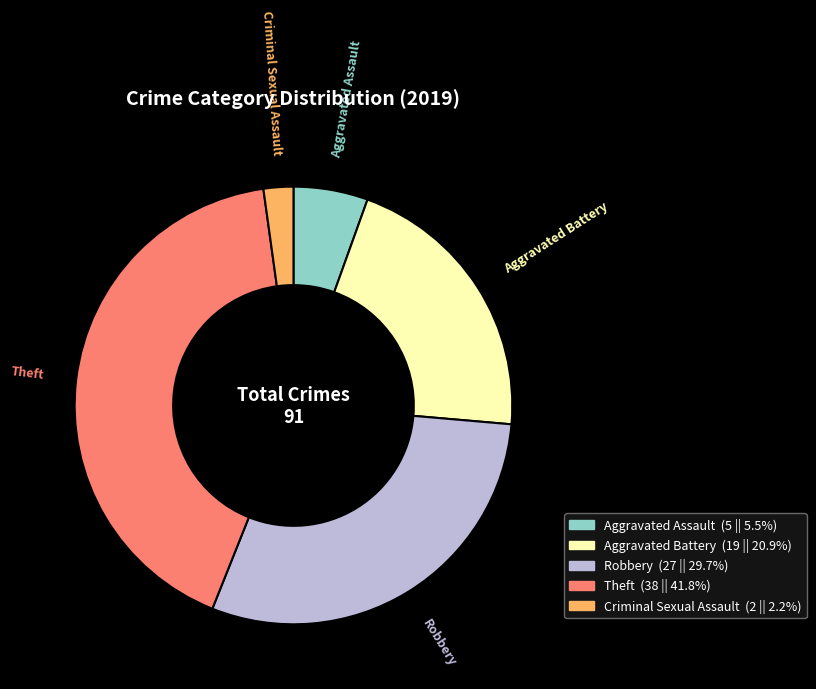

Is there any slice that represents more than half of the pie?

No